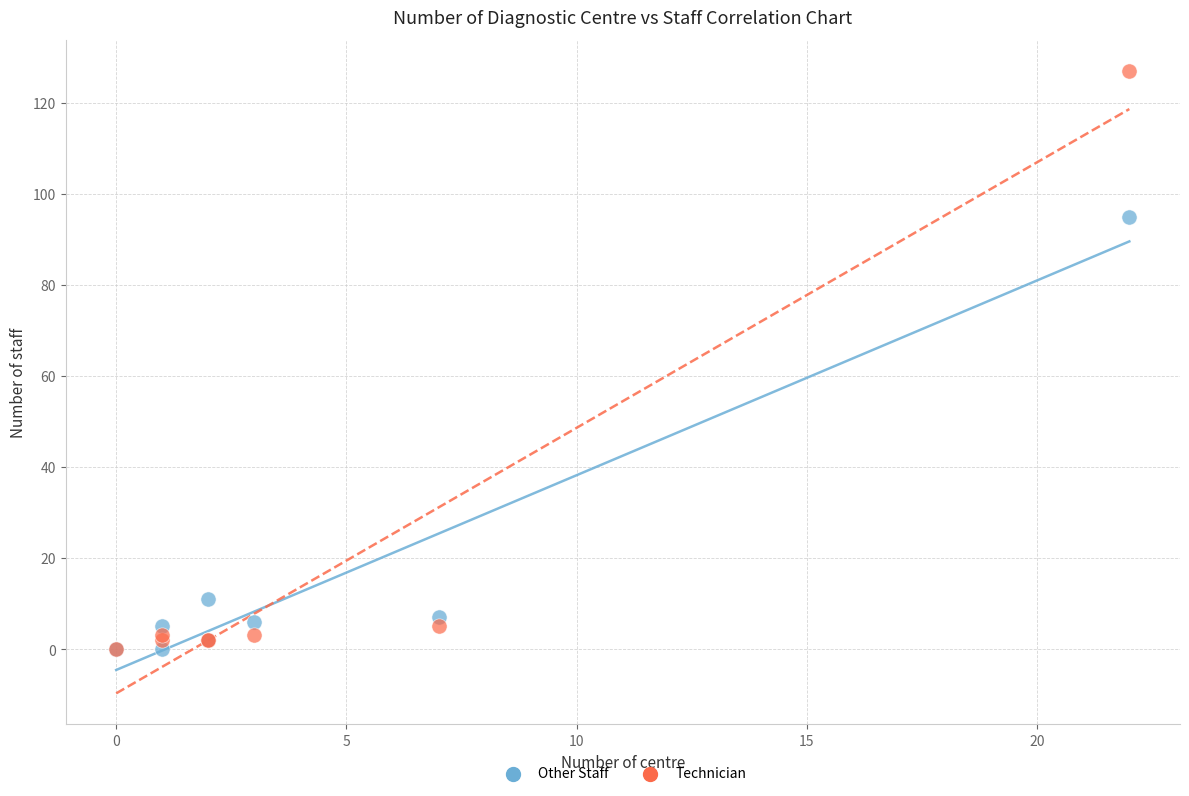

Across all series, what Y value is closest to 63?

95